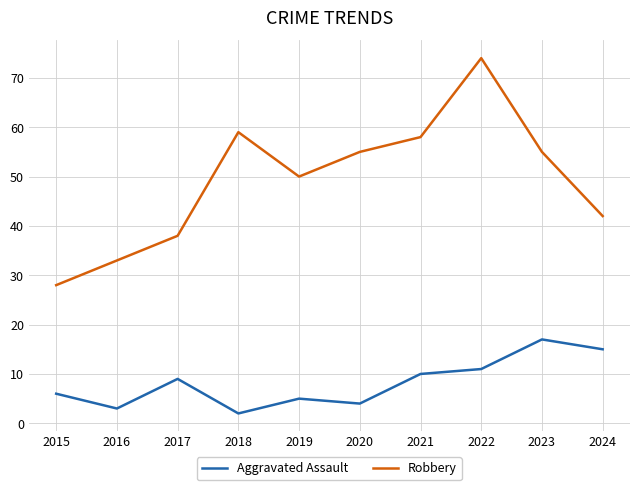

True or false: Aggravated Assault has more than 2 points higher than both neighbors.

True